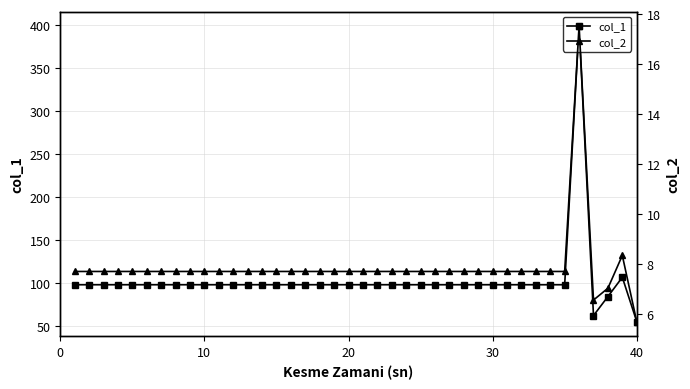

How many interior local valleys does the col_2 series have?

1